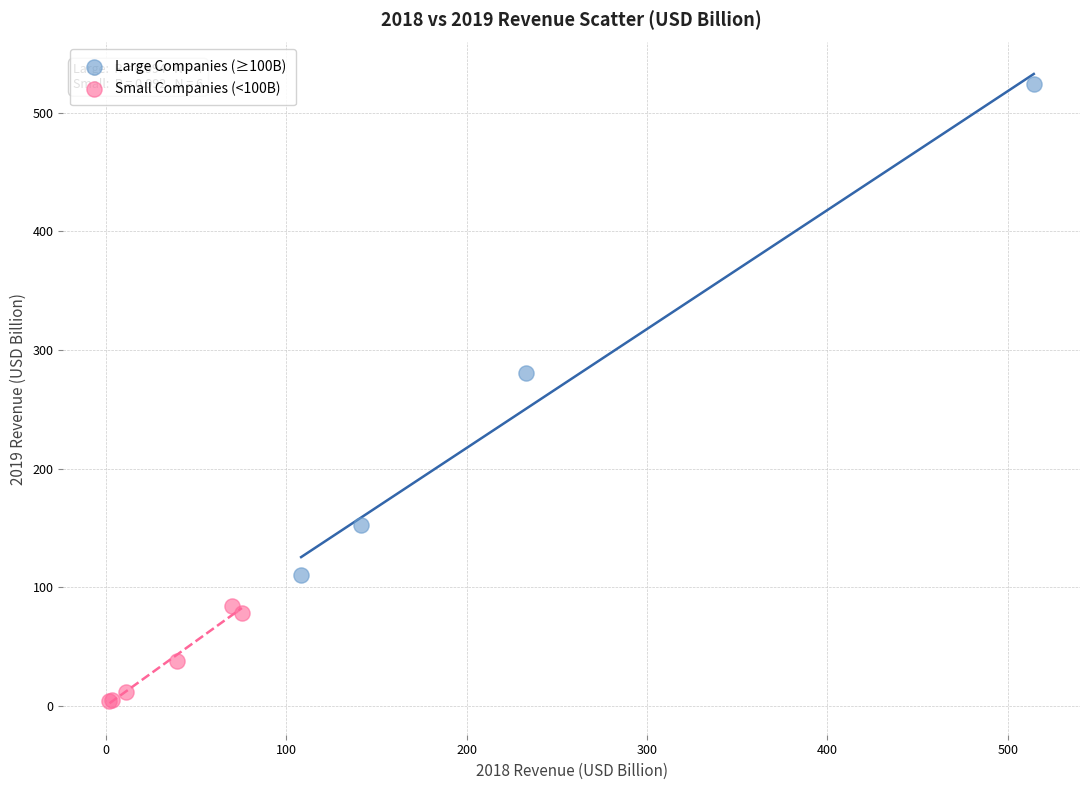

Which series contains the lowest Y value?

Small Companies (<100B)